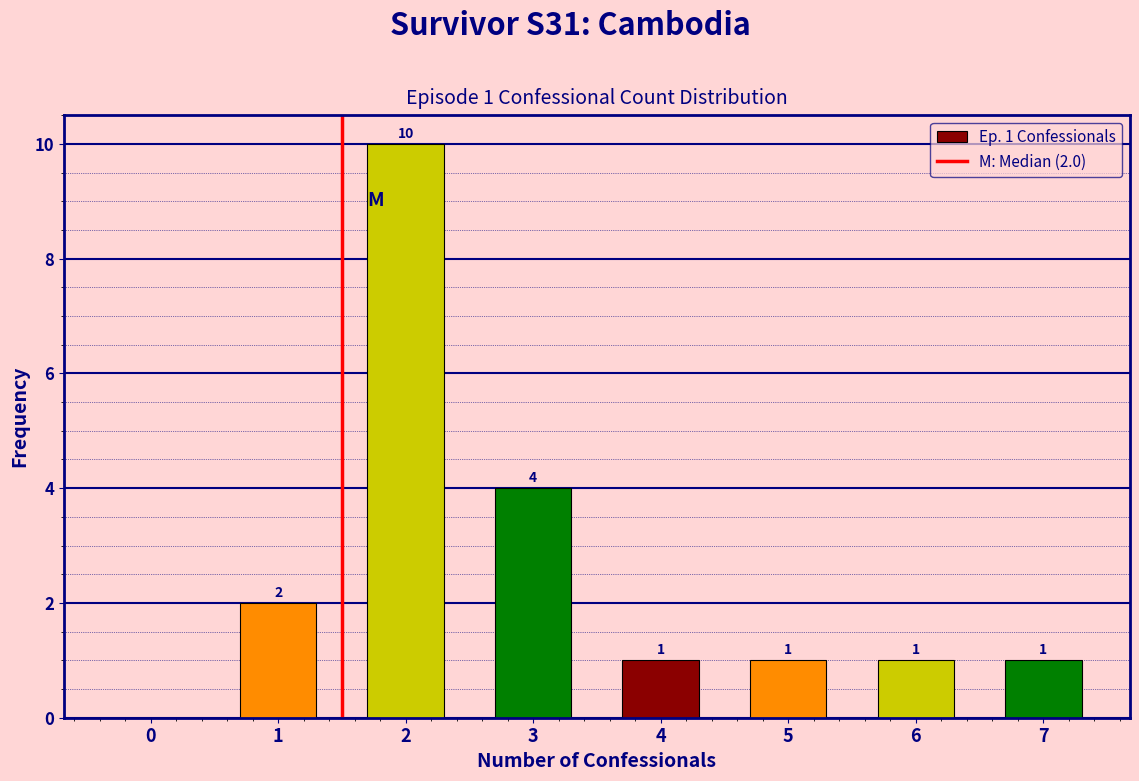

Reading right to left, extract all data points from this chart.

7=1	6=1	5=1	4=1	3=4	2=10	1=2	0=0